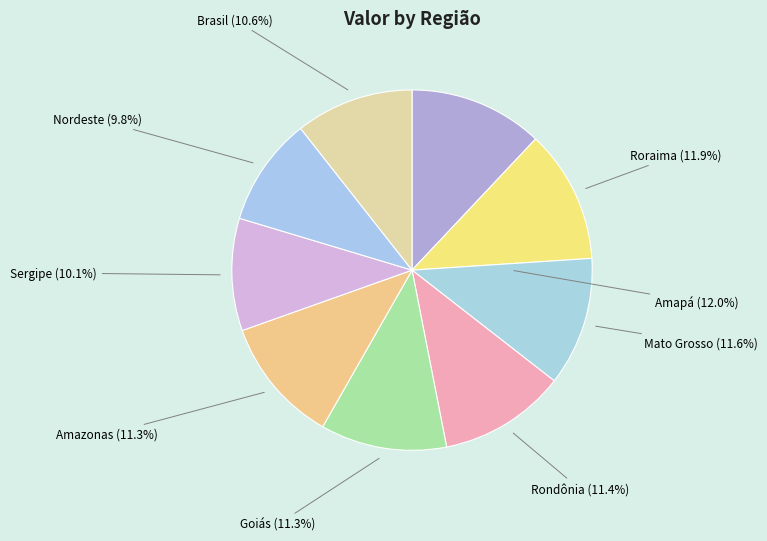

How many slices are in this pie chart?

9